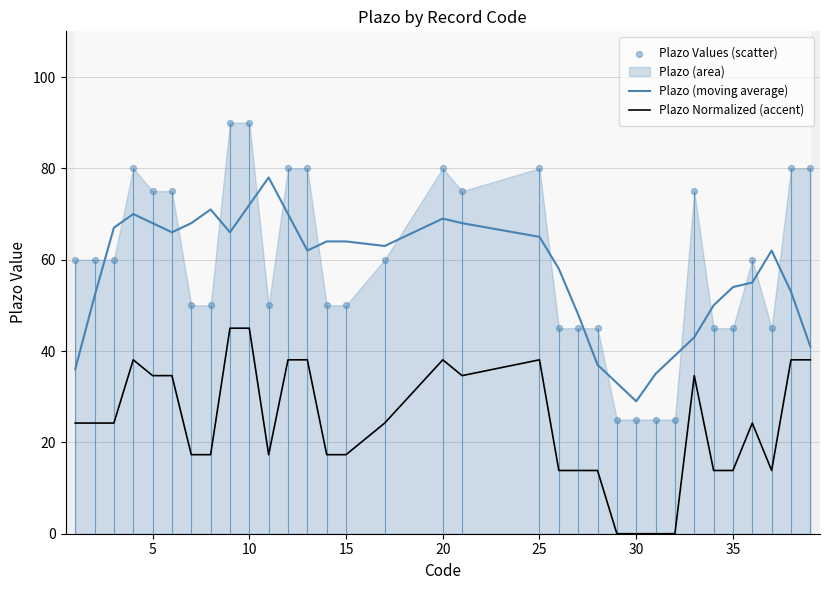

Which series contains the highest Y value?

Plazo Values (scatter)